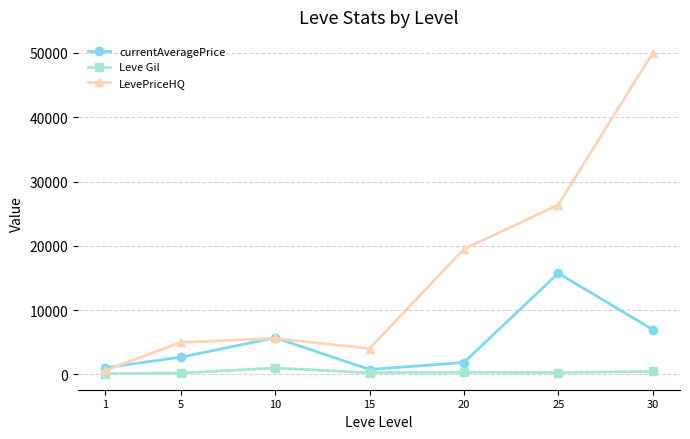

Does the chart display data point markers on the line(s)?

Yes